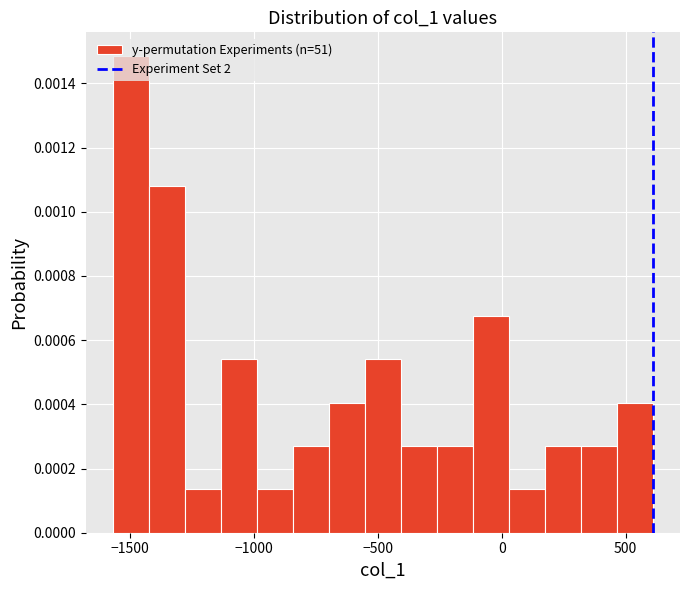

Read against the x-axis, roughly where is the centre of the tallest bar?

-1500